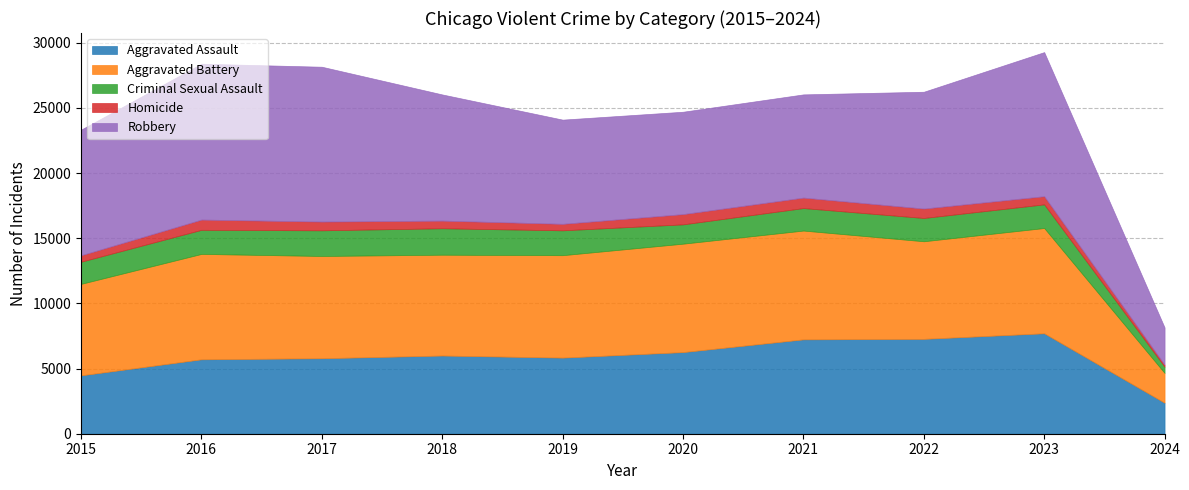

At which label is Homicide closest to 477?

2015